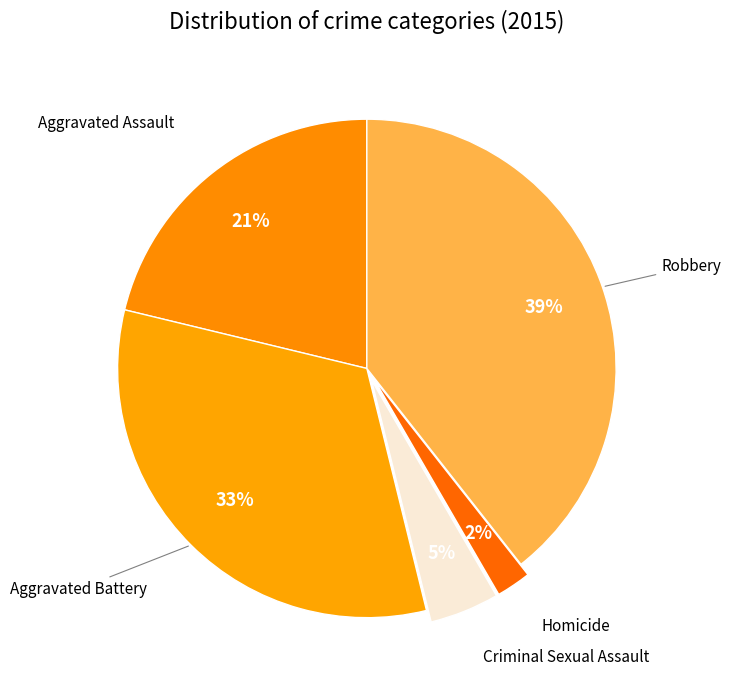

Count the number of slices in the pie.

5